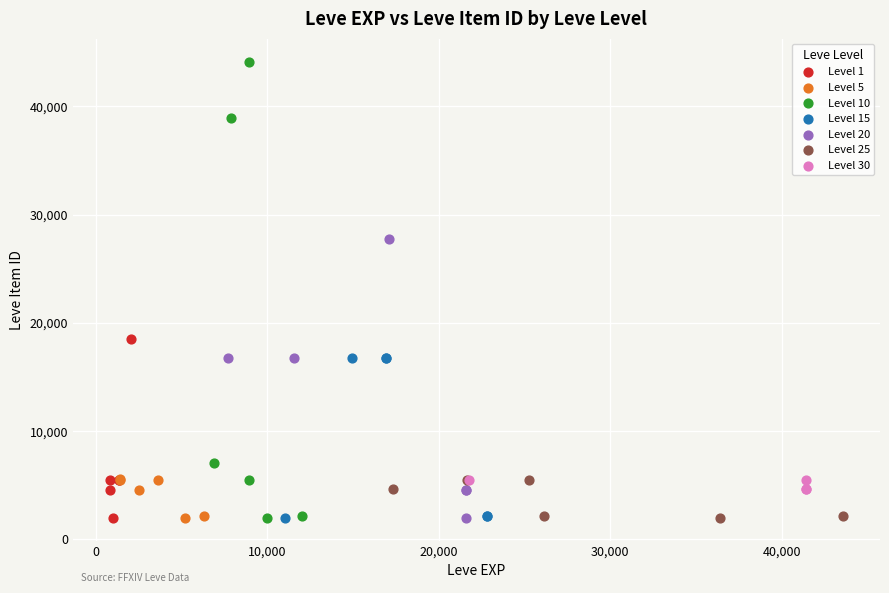

Which series has the largest Y range (max minus min)?

Level 10